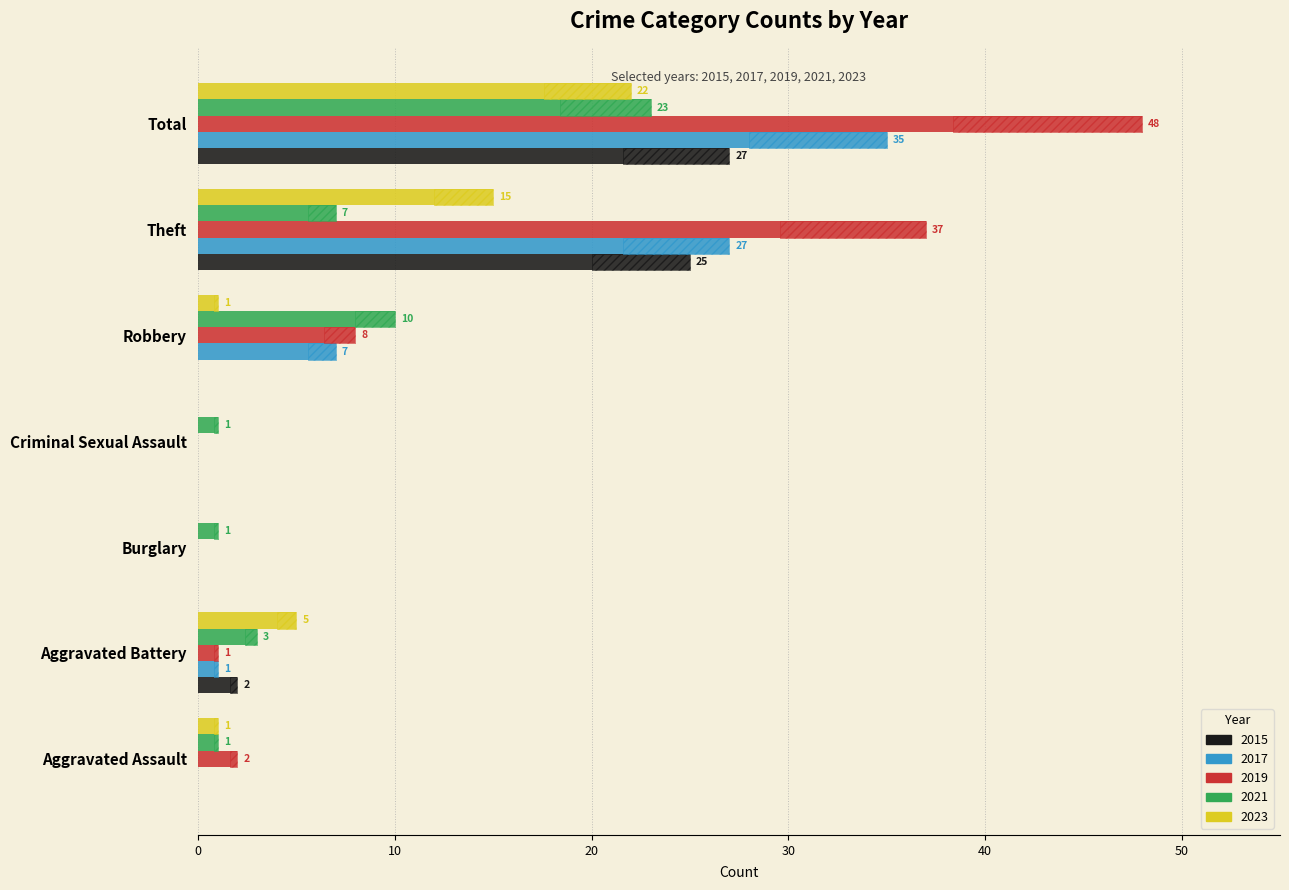

What is the label of the 2nd bar from the right?

Theft